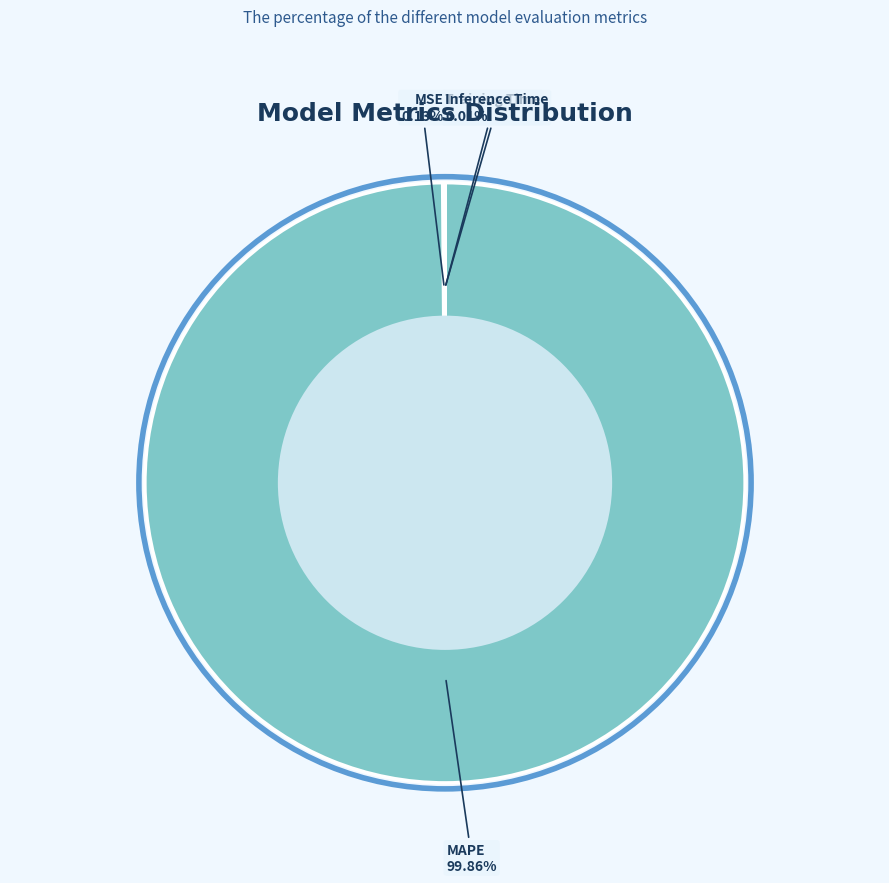

Which slice represents more than half of the pie?

MAPE